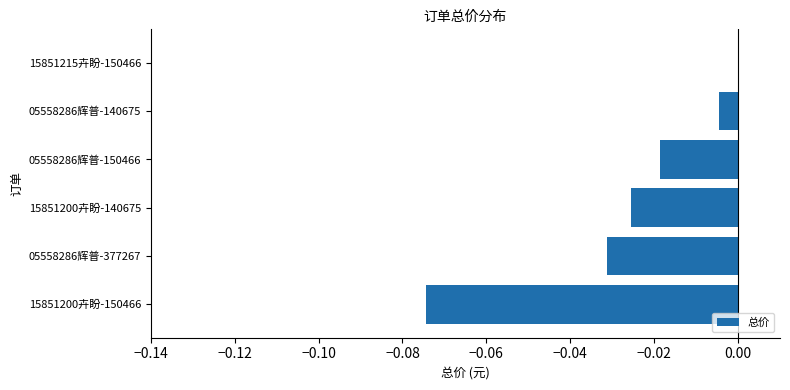

Which label corresponds to the largest value in the chart?

15851215卉盼-150466